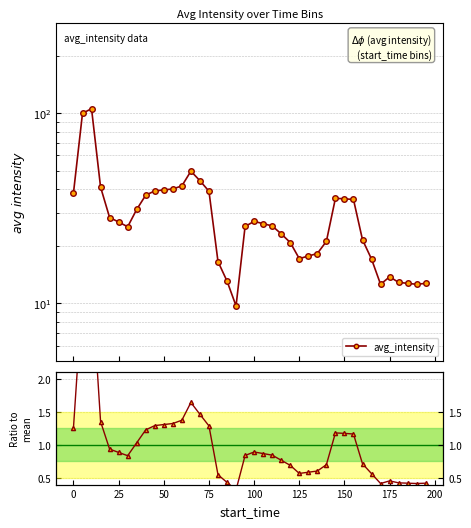

True or false: ratio to mean and avg_intensity intersect in this chart.

False